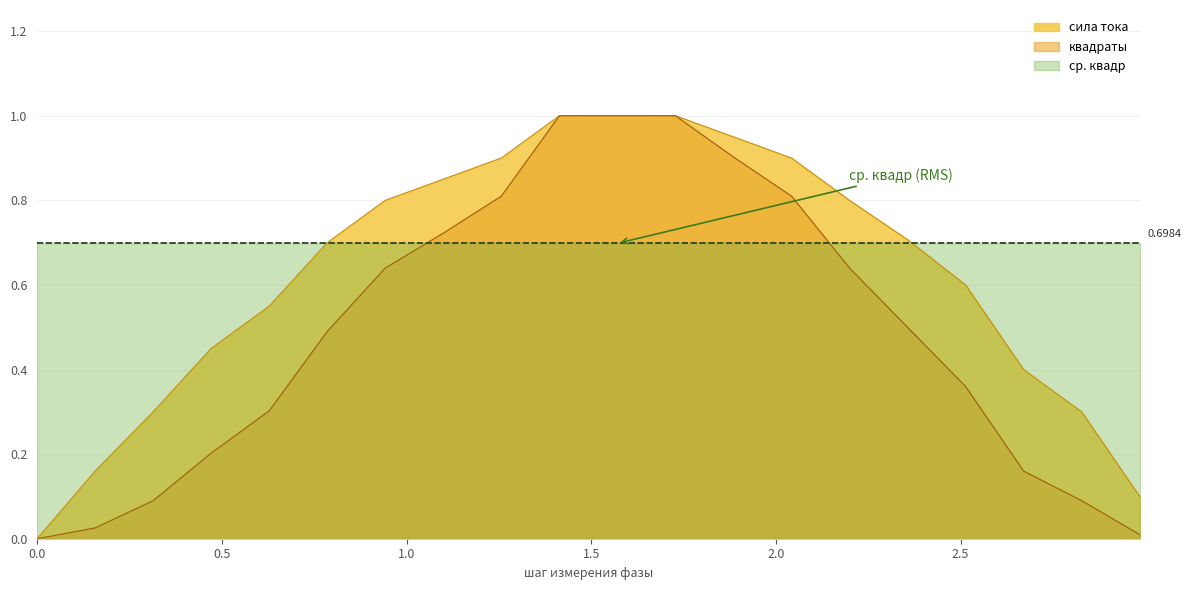

Between 2.04204 and 2.82744, which series saw the biggest shift?

квадраты